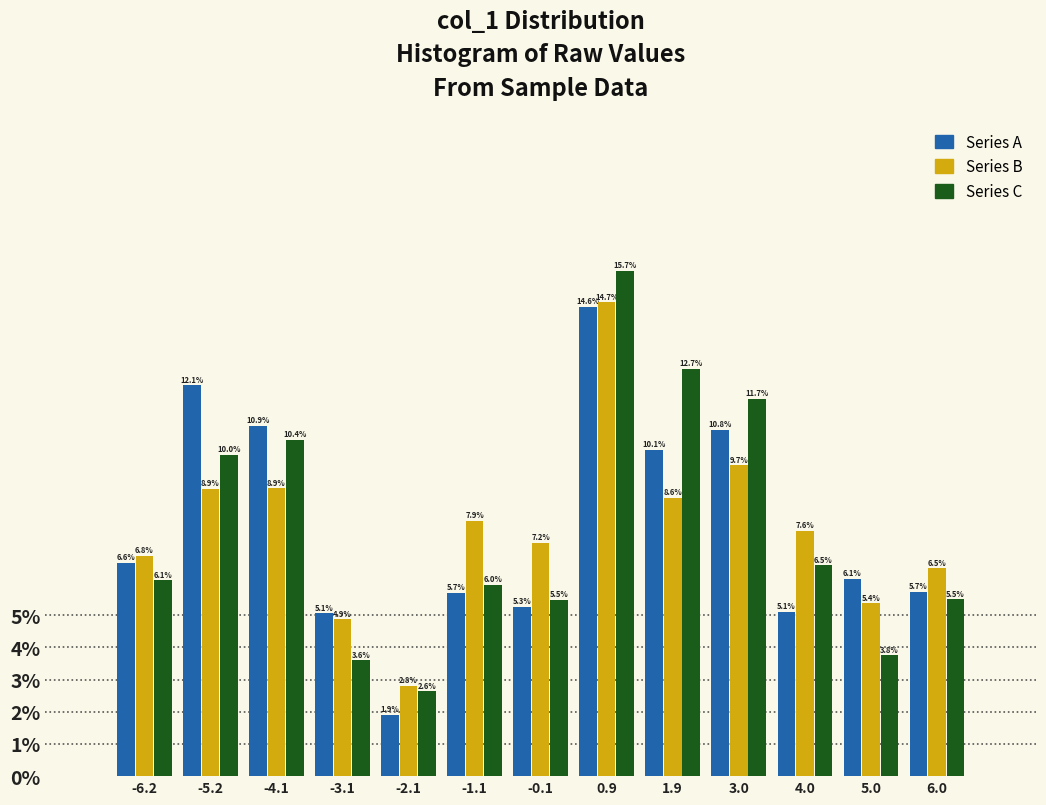

What is the height of the Series A bar covering 3.4 to 4.4 on the x-axis? The bar edges are not printed on the chart, so give them approximately, as read against the axis.

5.1